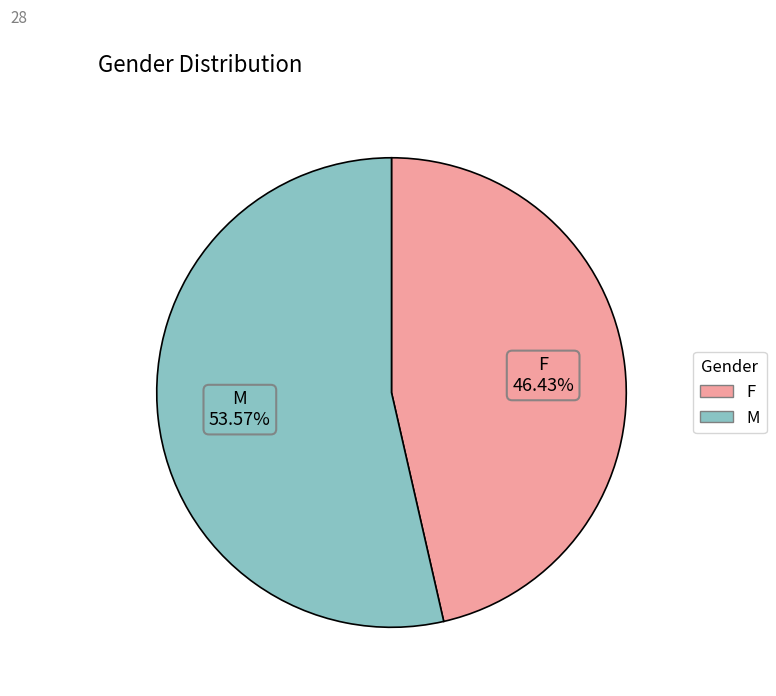

Which category has the biggest portion of the pie?

M